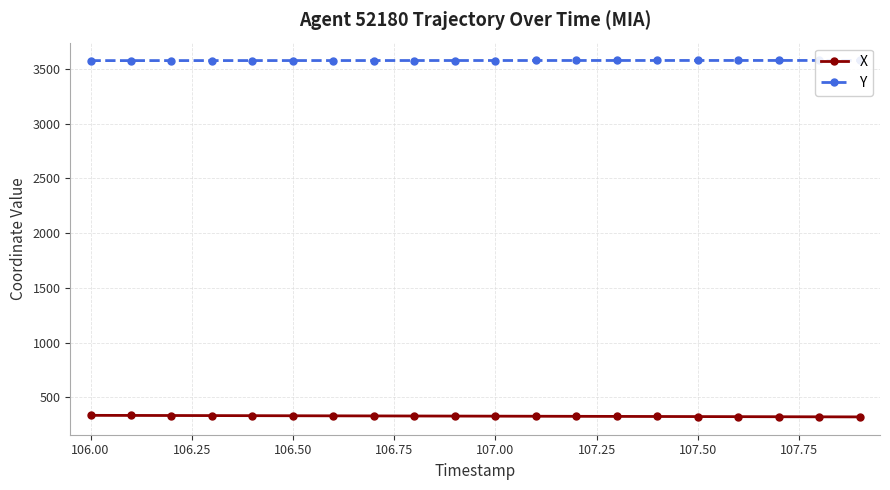

What is the greatest value displayed?

3576.7